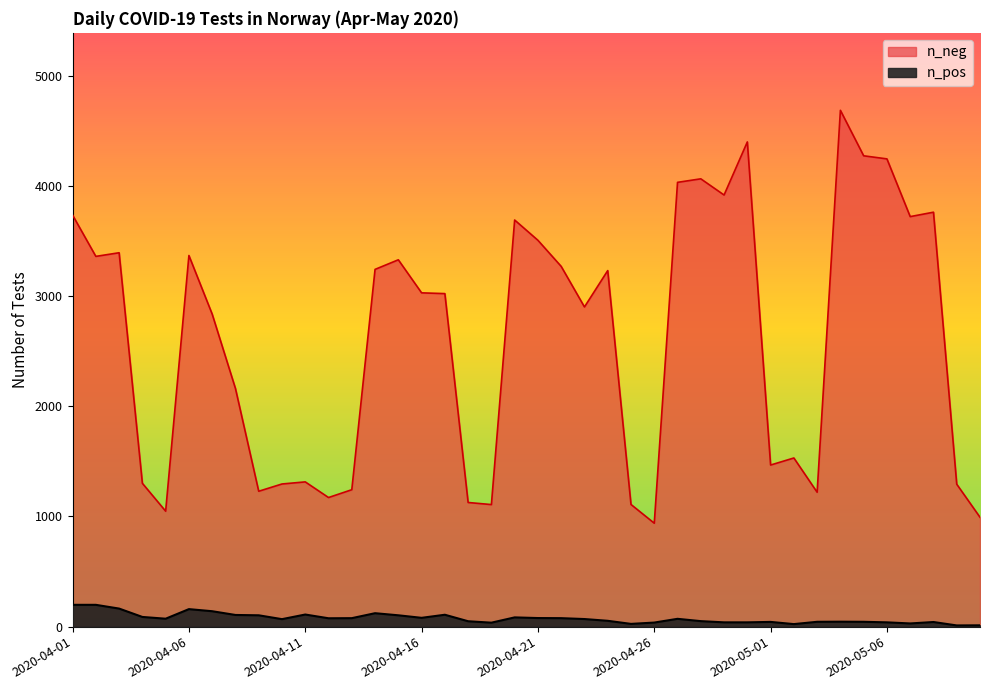

Which category has the lowest value across all series?

2020-05-09